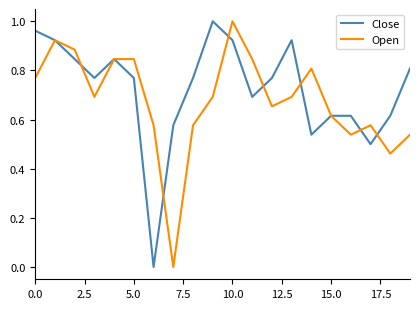

How many lines are shown in the chart?

2